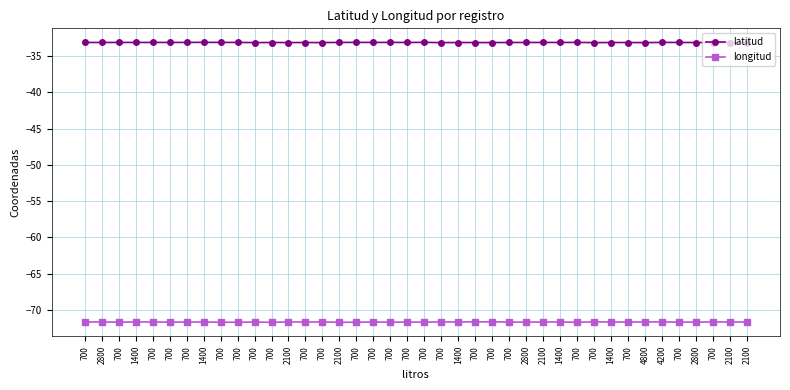

What is the difference between the maximum and minimum values in the longitud series?

0.1